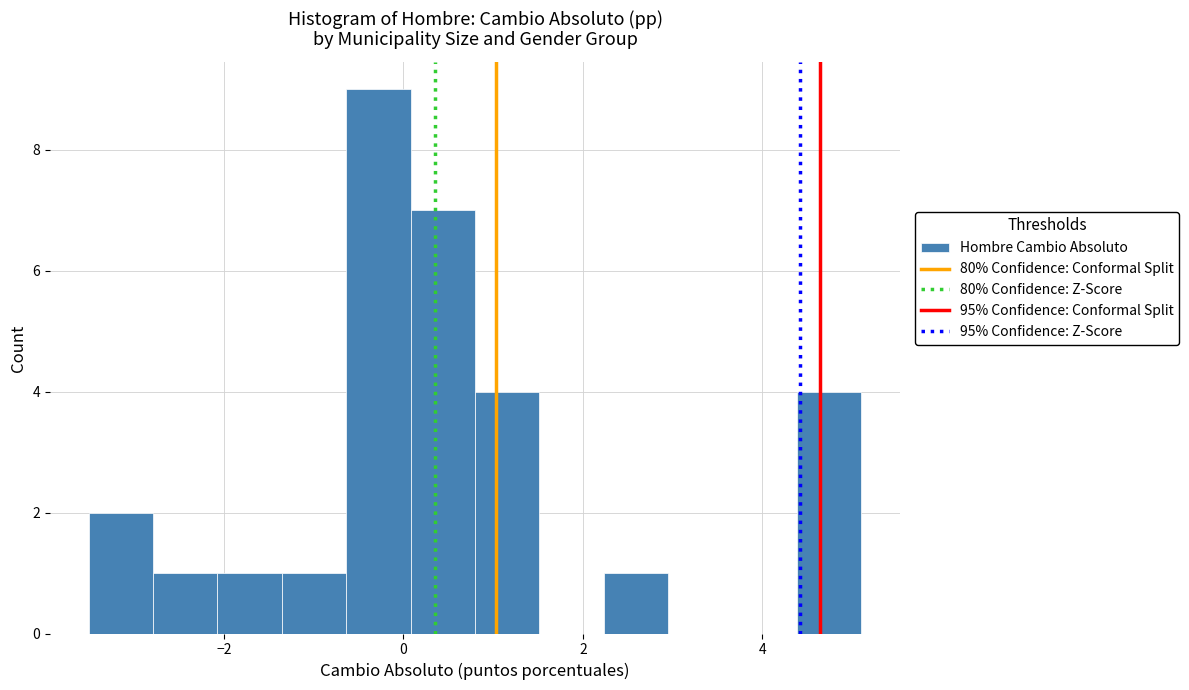

Read against the x-axis, roughly where is the centre of the tallest bar?

-0.2